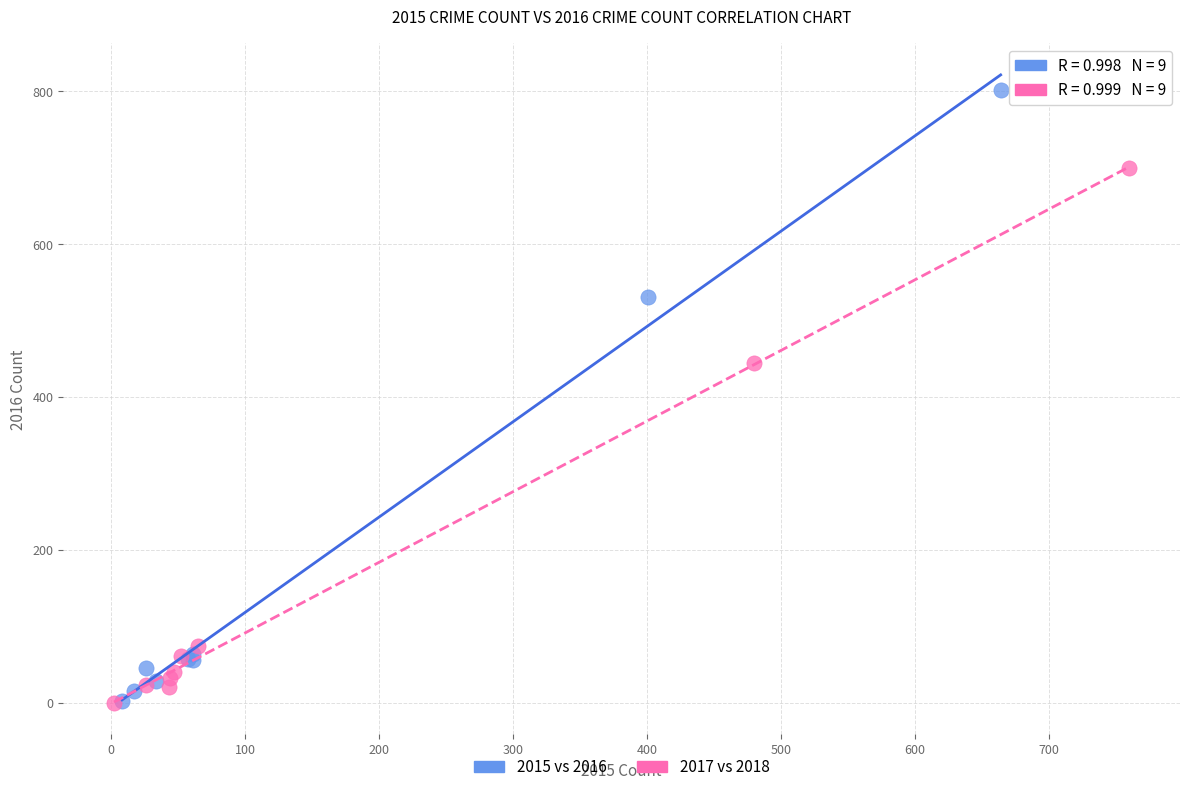

Which series contains the highest Y value?

2015 vs 2016